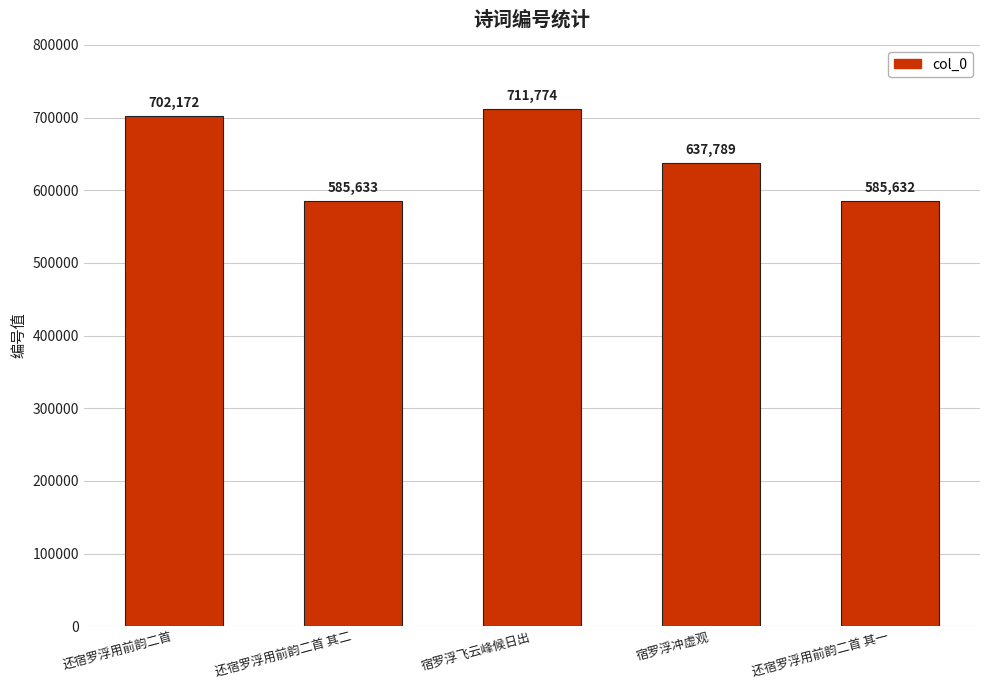

Rank the categories by value from highest to lowest.

宿罗浮飞云峰候日出, 还宿罗浮用前韵二首, 宿罗浮冲虚观, 还宿罗浮用前韵二首 其二, 还宿罗浮用前韵二首 其一